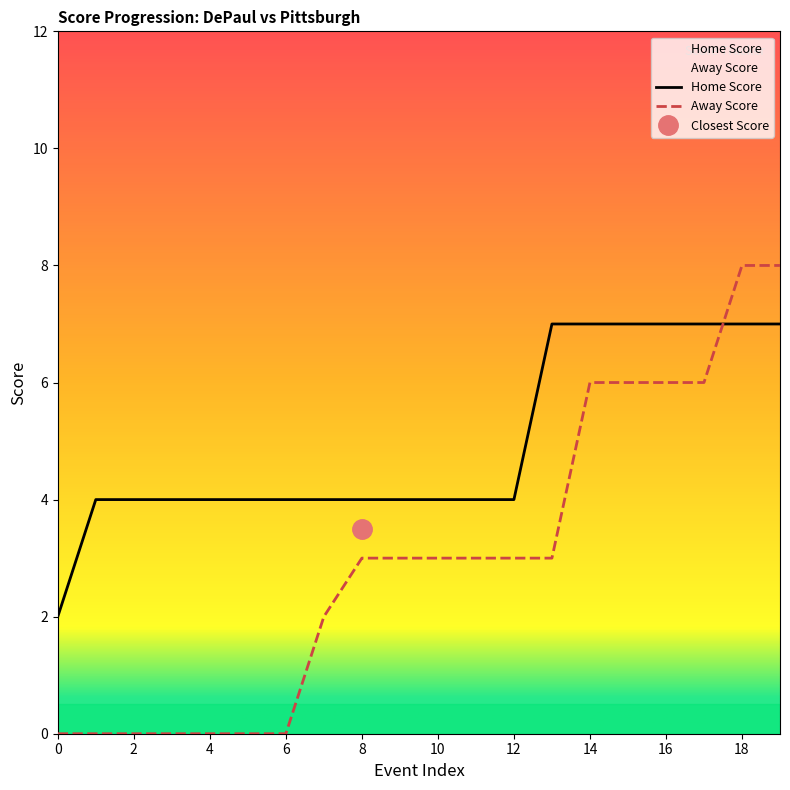

What is the value of the Home Score point at the 4th from the left?

4